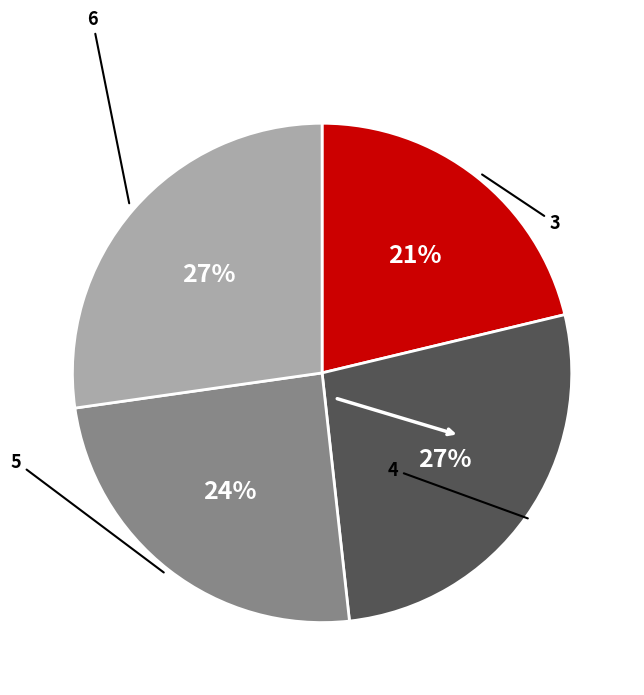

Is it true that 4 is 27% of the pie?

True